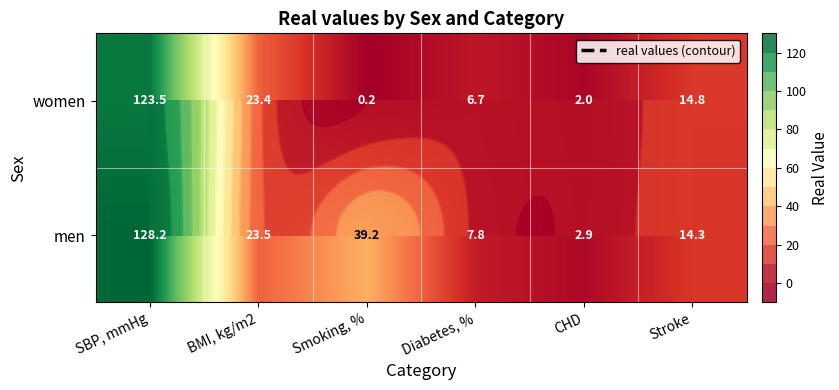

Which series has the largest range (max minus min)?

men